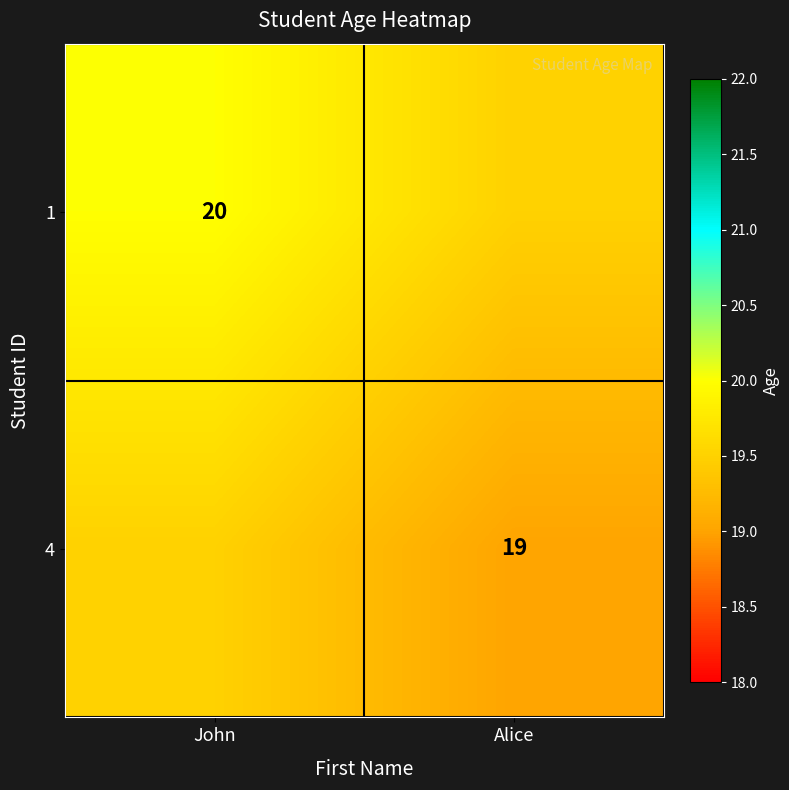

At how many categories does at least one series exceed 19?

2